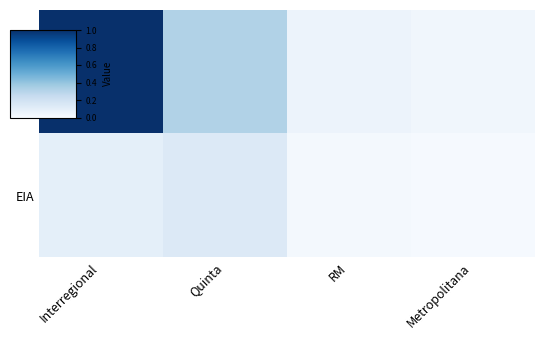

List the series in order of their overall mean, highest first.

DIA, EIA